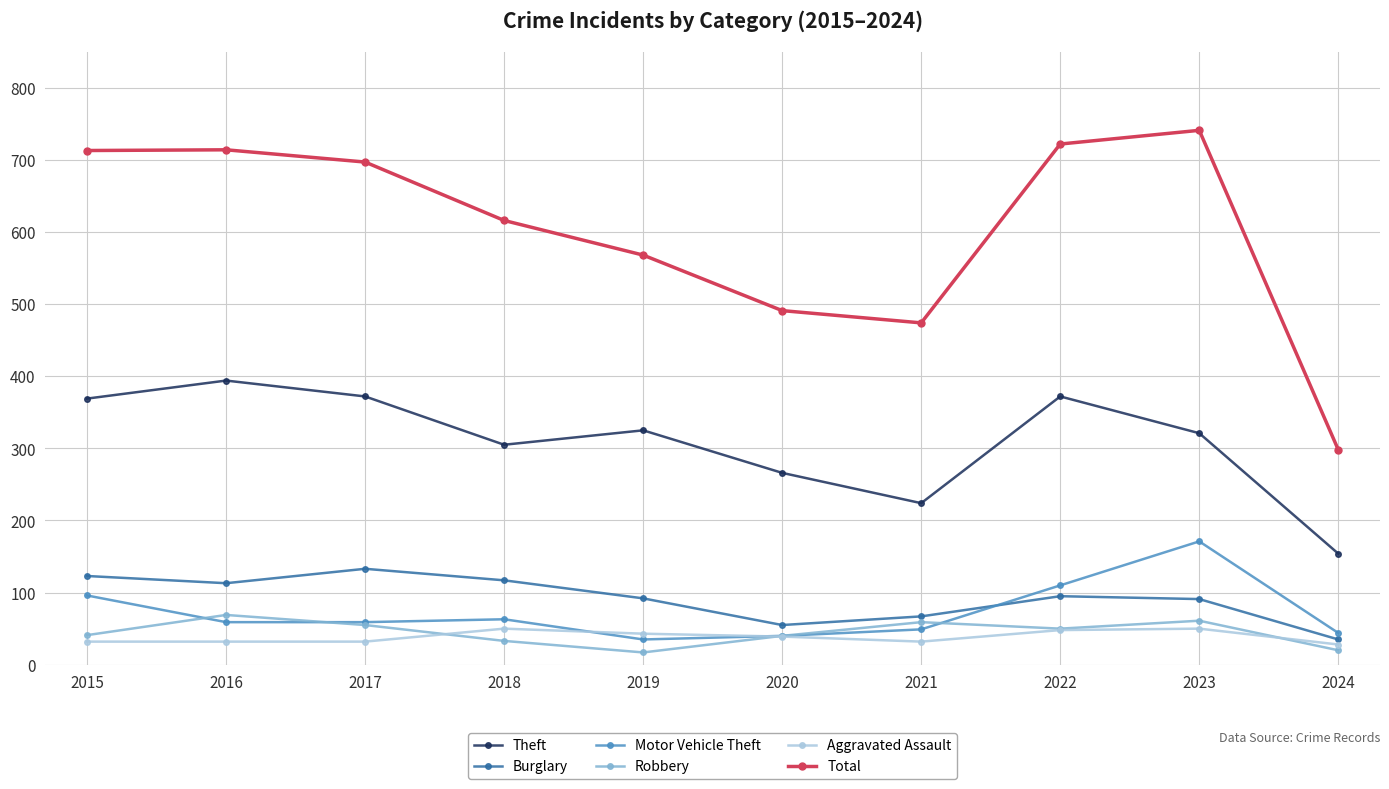

The Total series shows 206 at 2020. True or false?

False